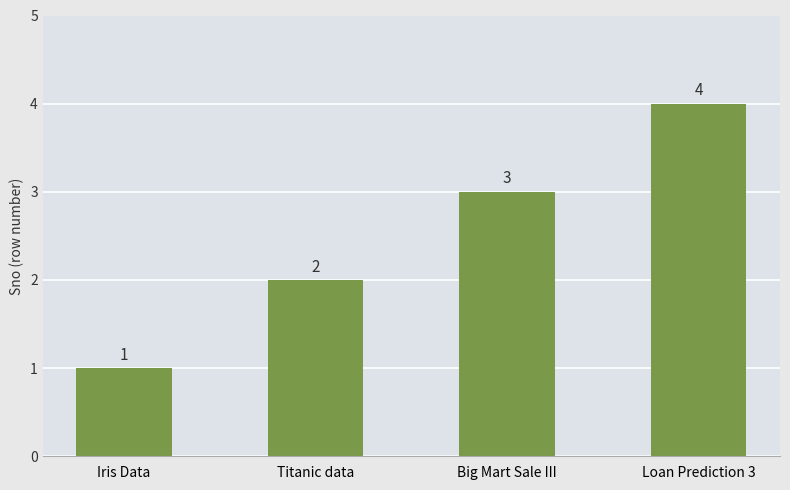

Are the bars horizontal?

No